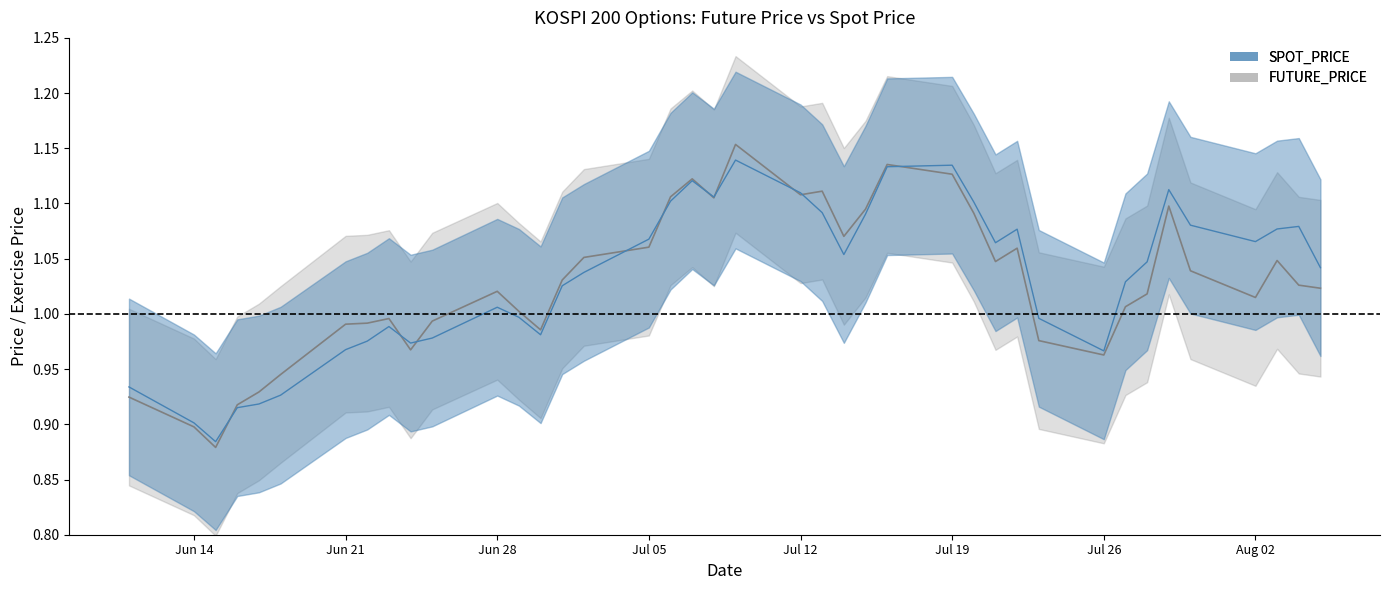

What is the label of the 5th point from the left?

1999-06-17